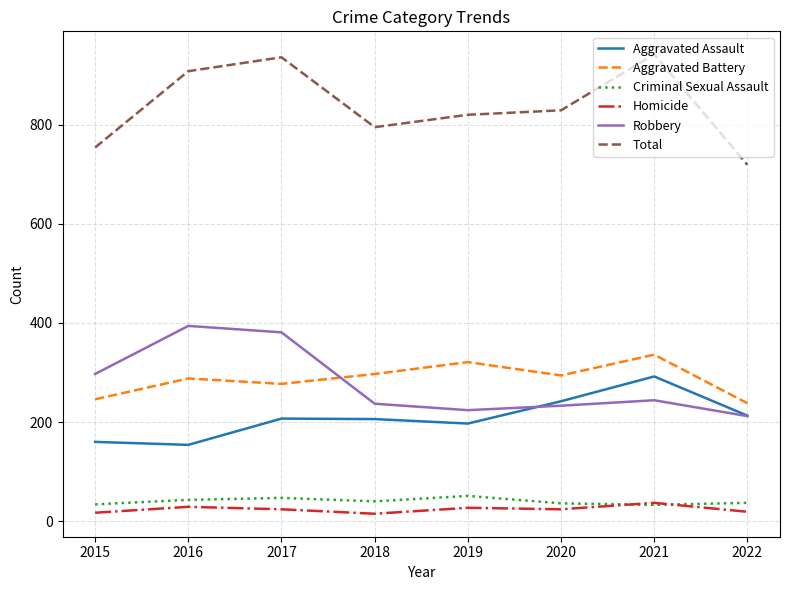

Which series has the largest total across all categories?

Total